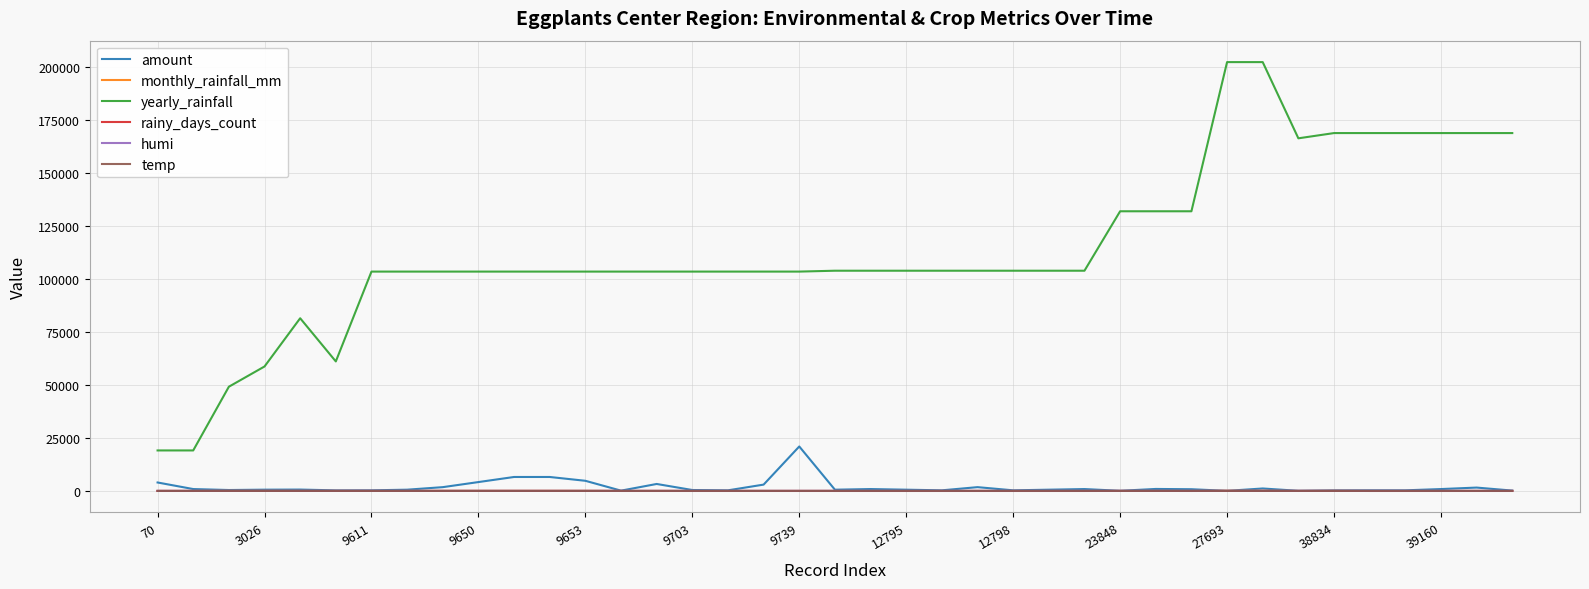

True or false: humi and yearly_rainfall intersect in this chart.

False